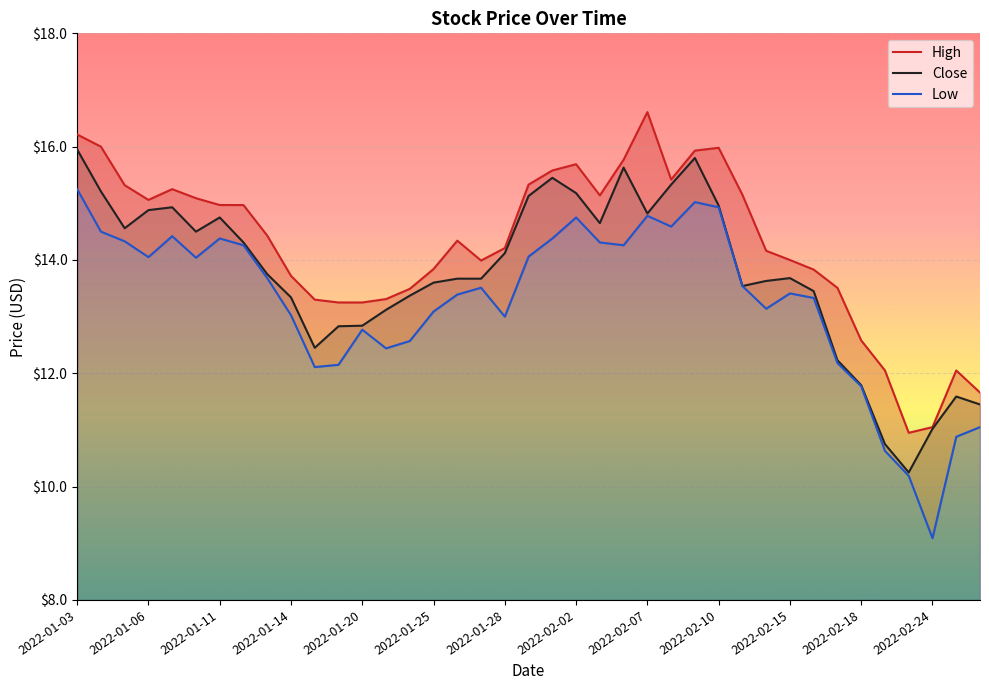

True or false: Close has a value of 10.4 at 23.

False